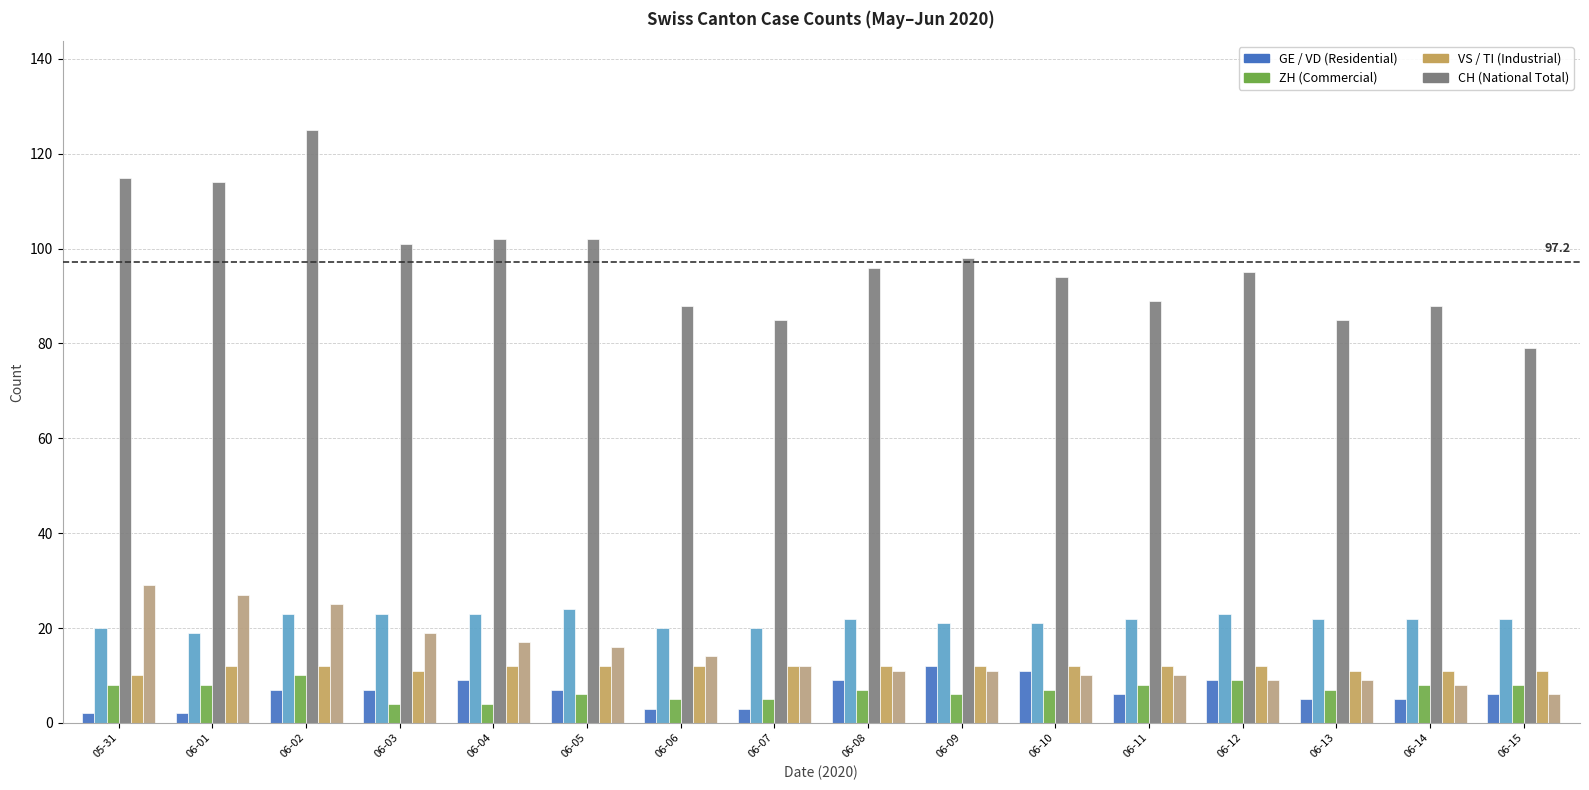

Does the chart contain stacked bars?

No